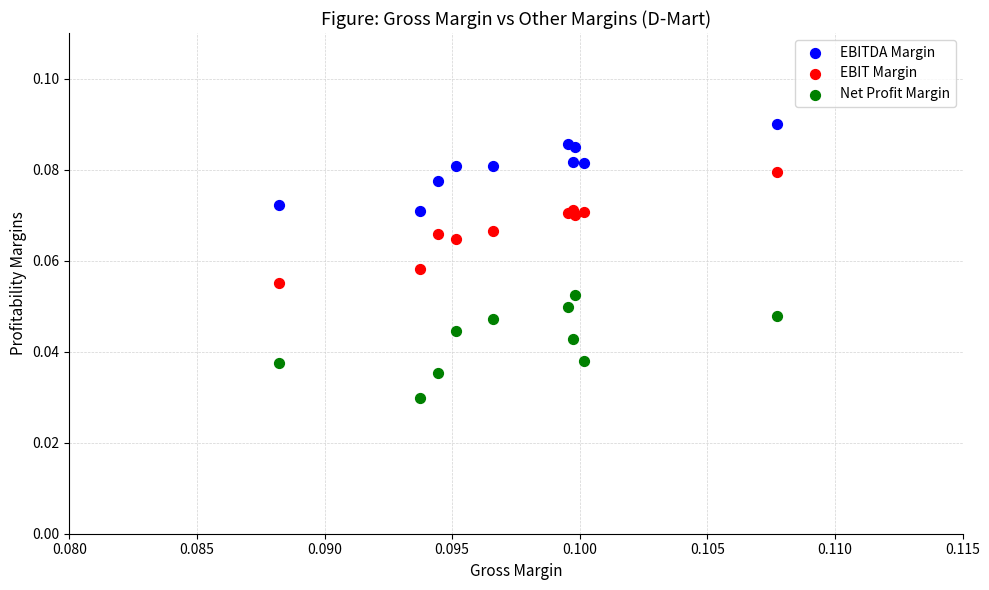

Which series reaches the maximum Y coordinate?

EBITDA Margin